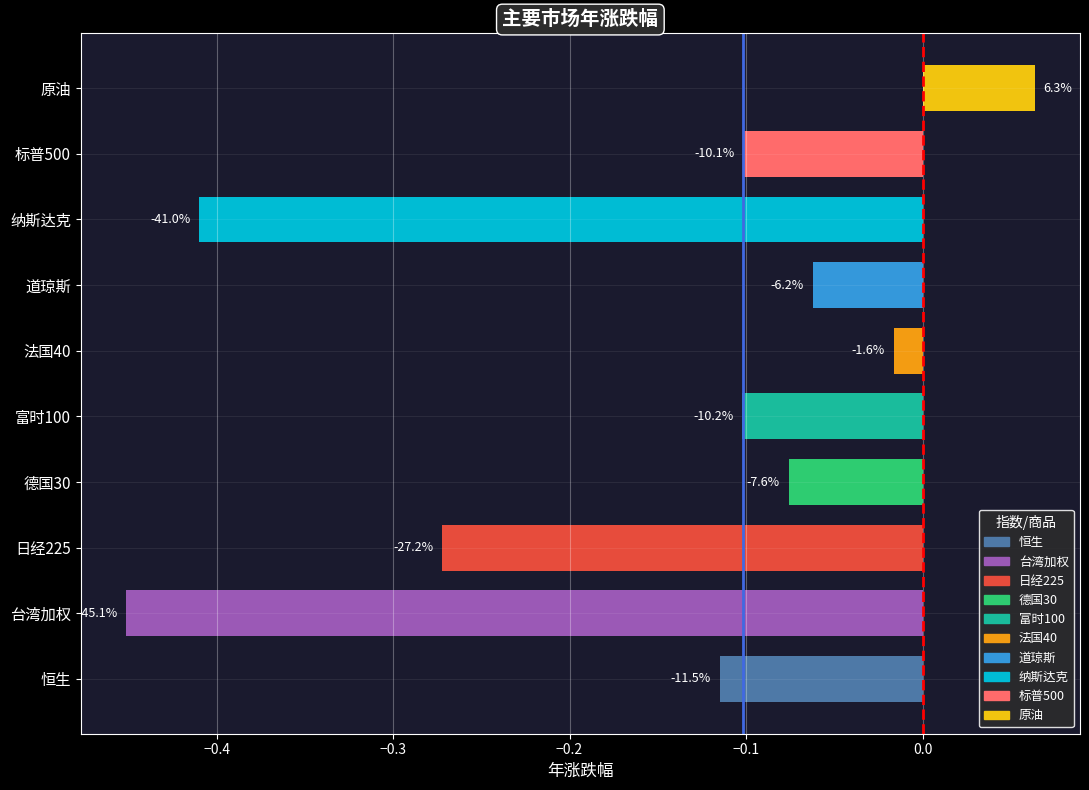

What is the change in value from 日经225 to 道琼斯?

+0.2